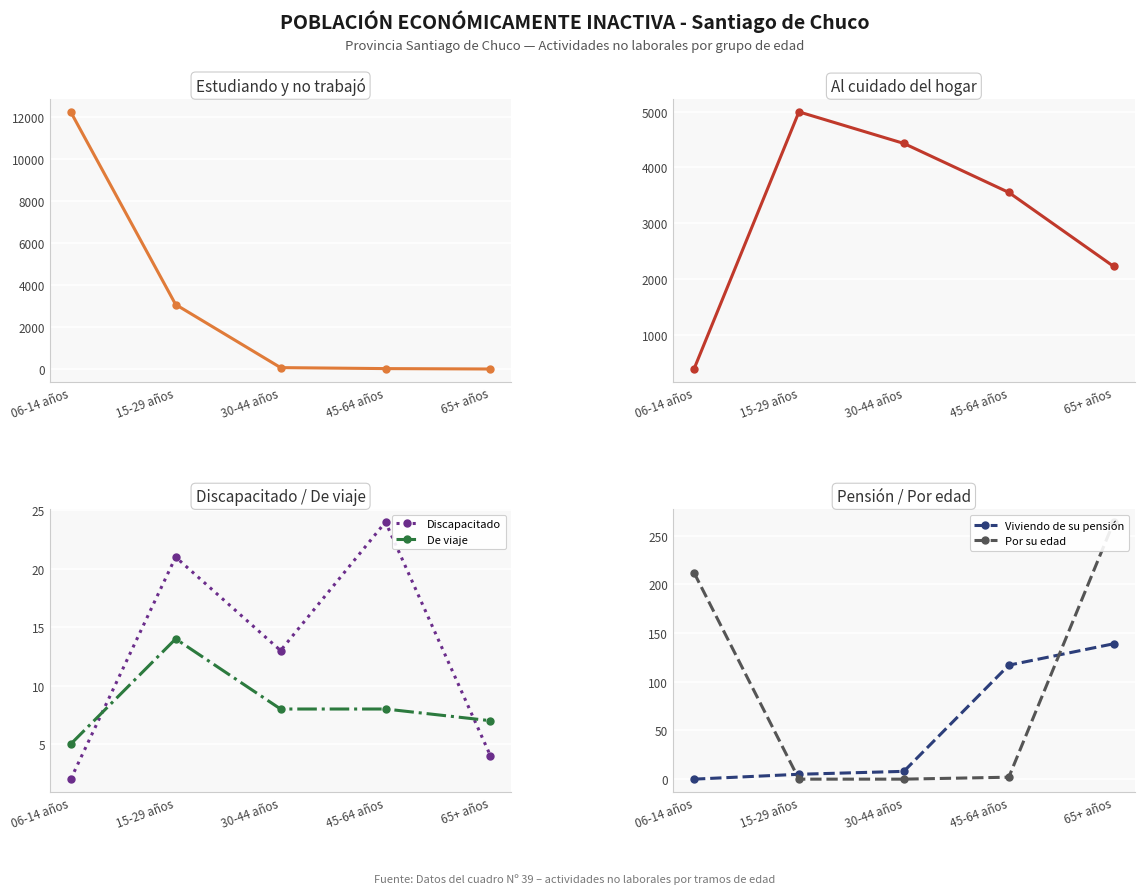

True or false: De viaje has a value of 14 at 15-29 años.

True